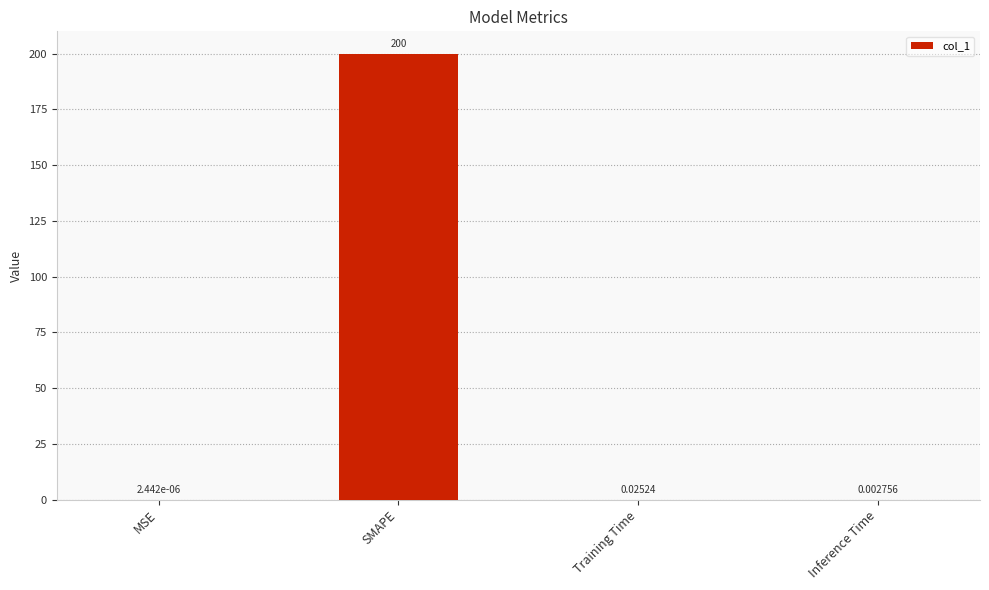

Which category has the highest value across all series?

SMAPE